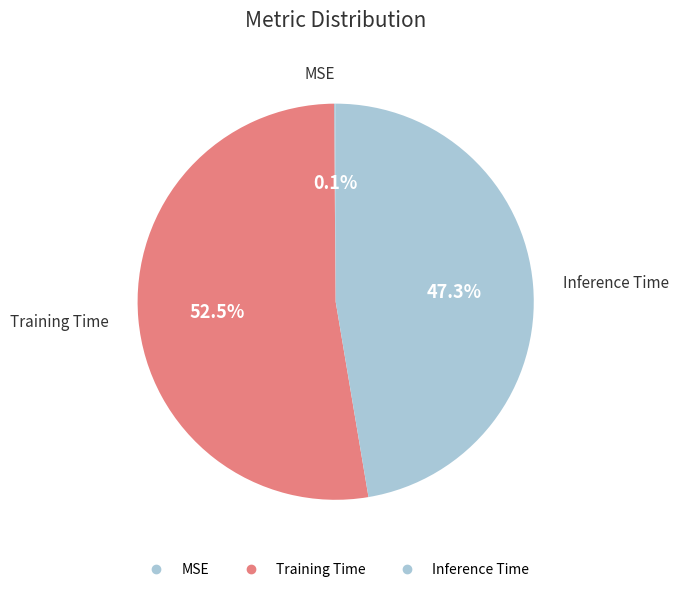

Which slice is the smallest?

MSE